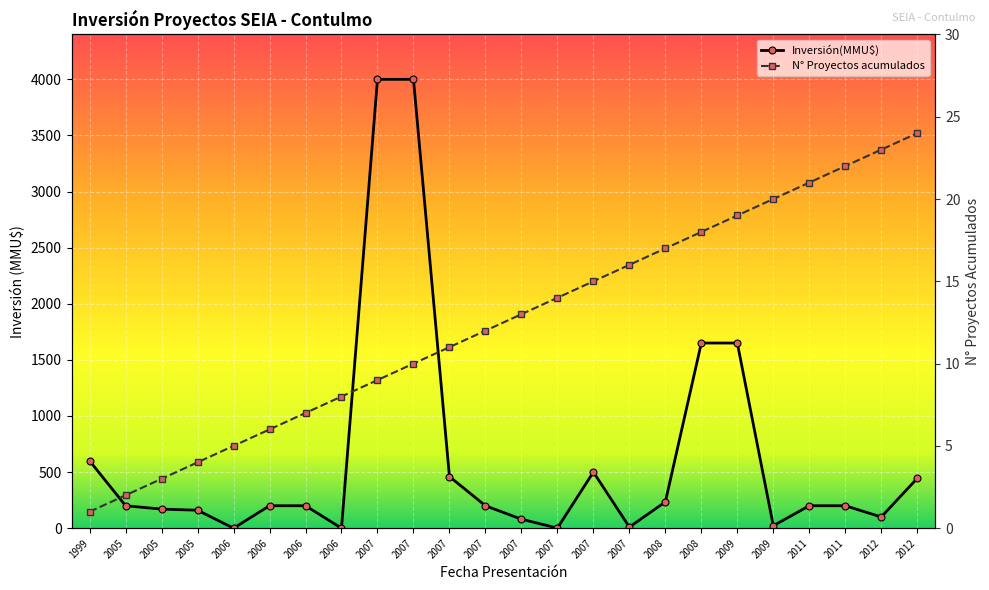

Is the value of Proyectos acumulados at 2009 greater than the value of Inversión(MMU$) at 2005?

No